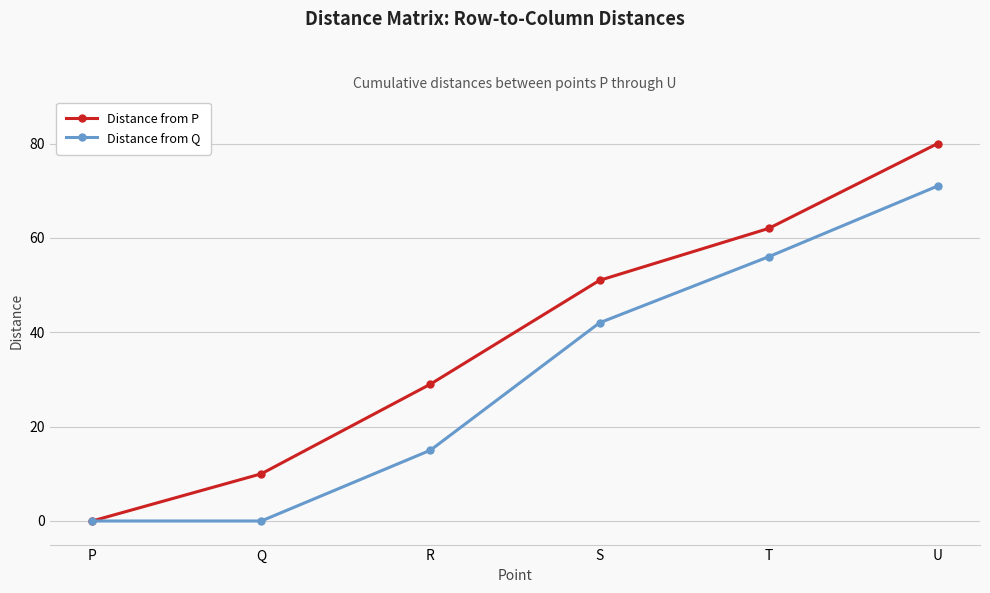

Reading right to left, what are all the values shown in this chart?

Distance from P: U=80	T=62	S=51	R=29	Q=10	P=0
Distance from Q: U=71	T=56	S=42	R=15	Q=0	P=0